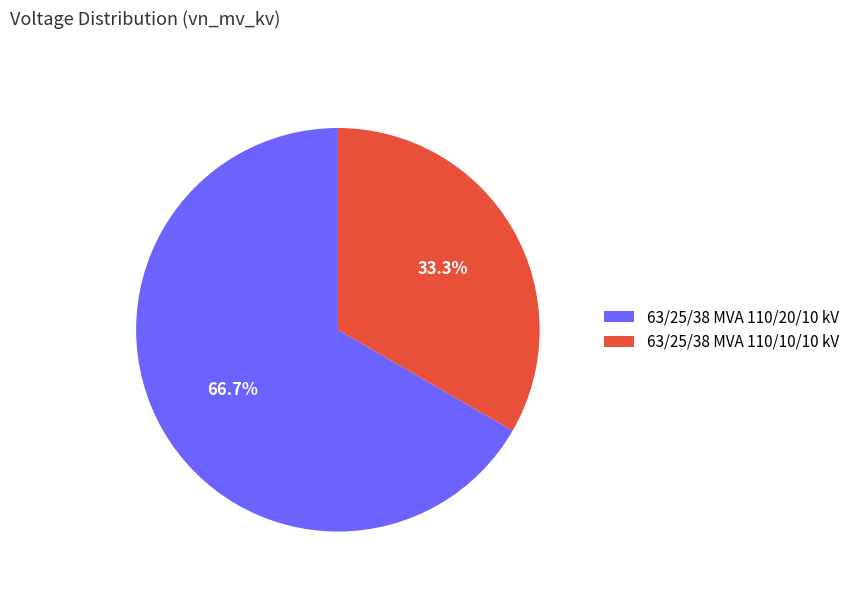

To the nearest percent, what is the difference between the largest and smallest slice percentages?

33%